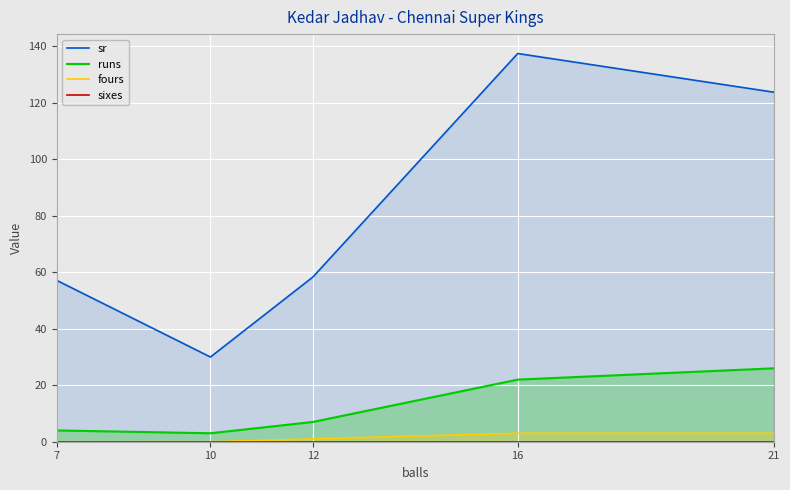

Reading left to right, transcribe all the data shown in this chart.

sr: 57.1	30.0	58.3	137.5	123.8
runs: 4.0	3.0	7.0	22.0	26.0
fours: 0.0	0.0	1.0	3.0	3.0
sixes: 0.0	0.0	0.0	0.0	0.0